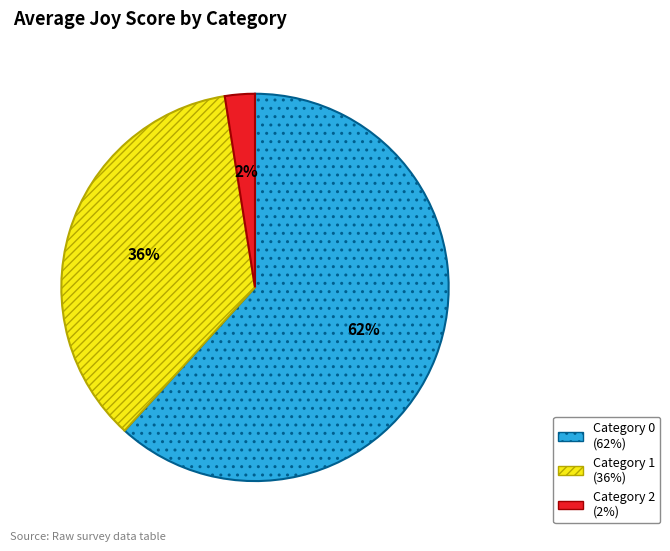

How many slices are in this pie chart?

3